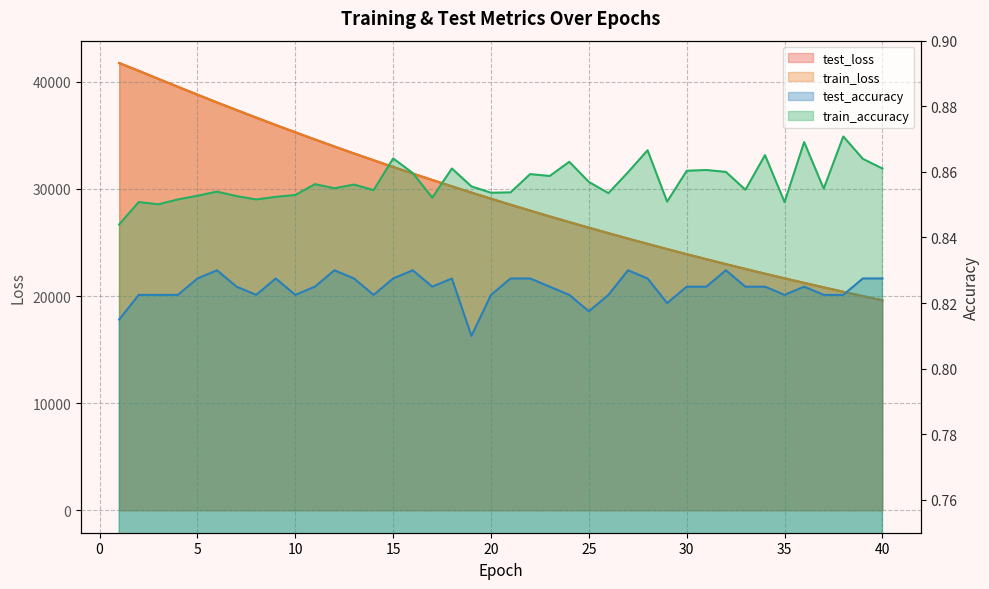

Which series has the largest total across all categories?

test_loss